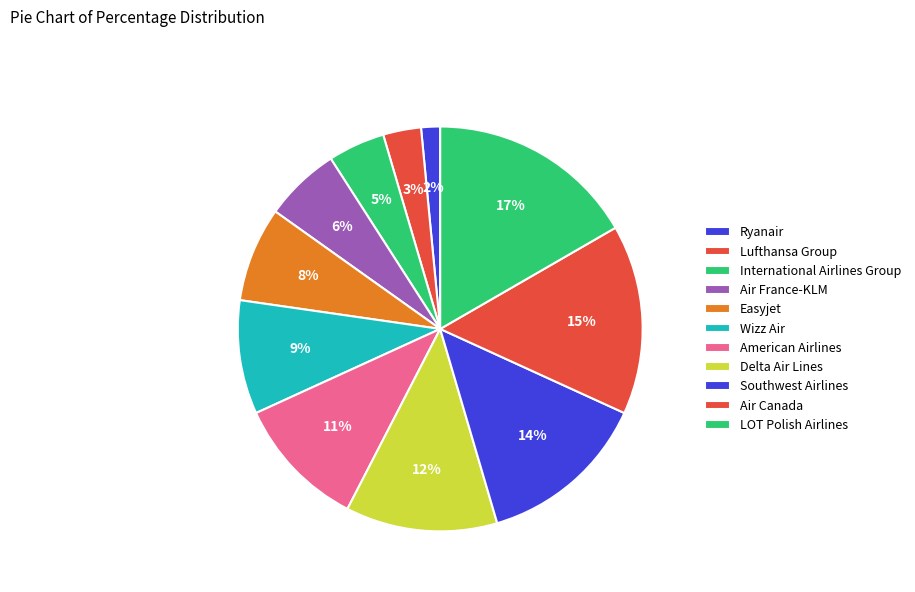

Which slice is the smallest?

Ryanair